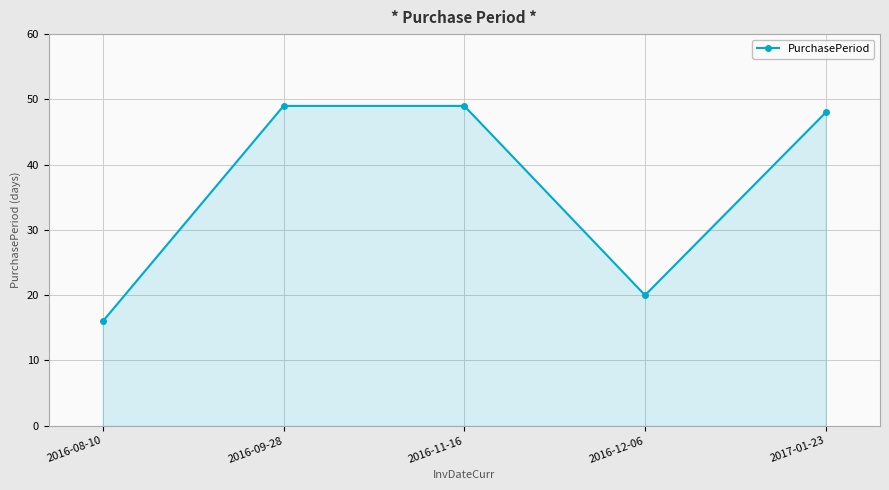

Does the chart have visible grid lines?

Yes